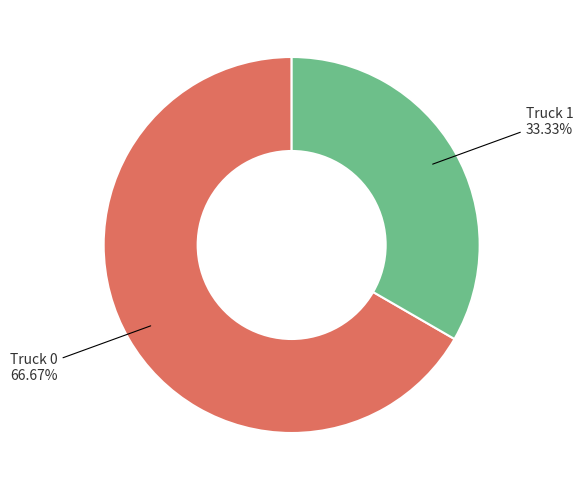

Count the number of slices in the pie.

2